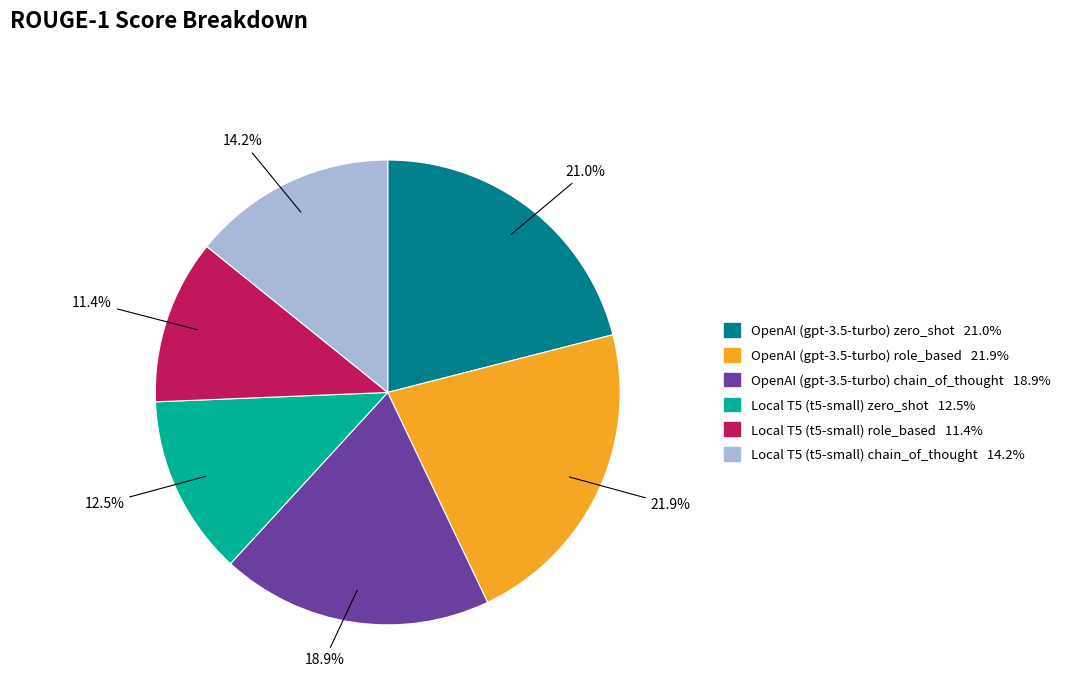

Does Local T5 (t5-small) chain_of_thought account for over 50% of the chart?

No